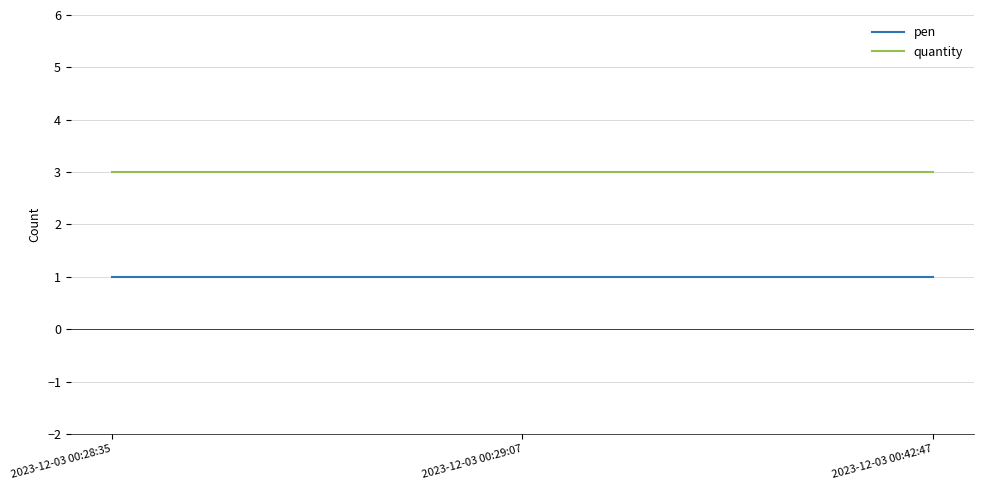

What is the total value across all series at 2023-12-03 00:42:47?

4